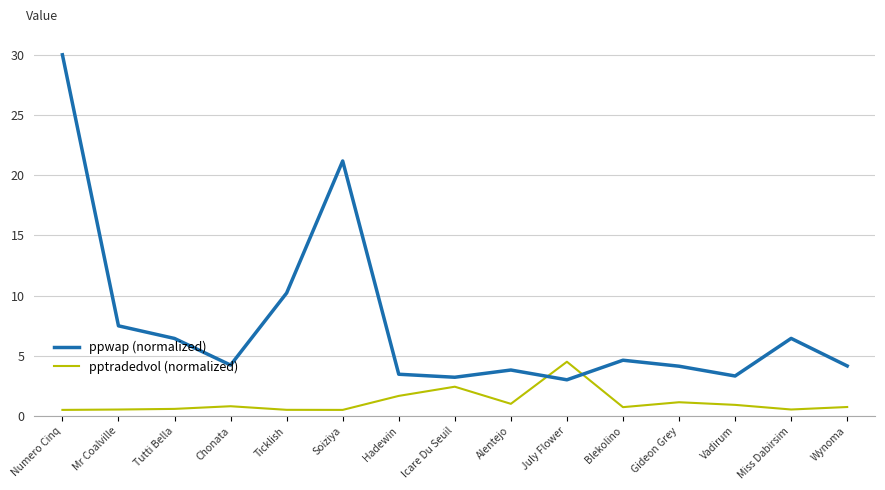

What is the difference between the maximum and minimum values in the pptradedvol (normalized) series?

4.0